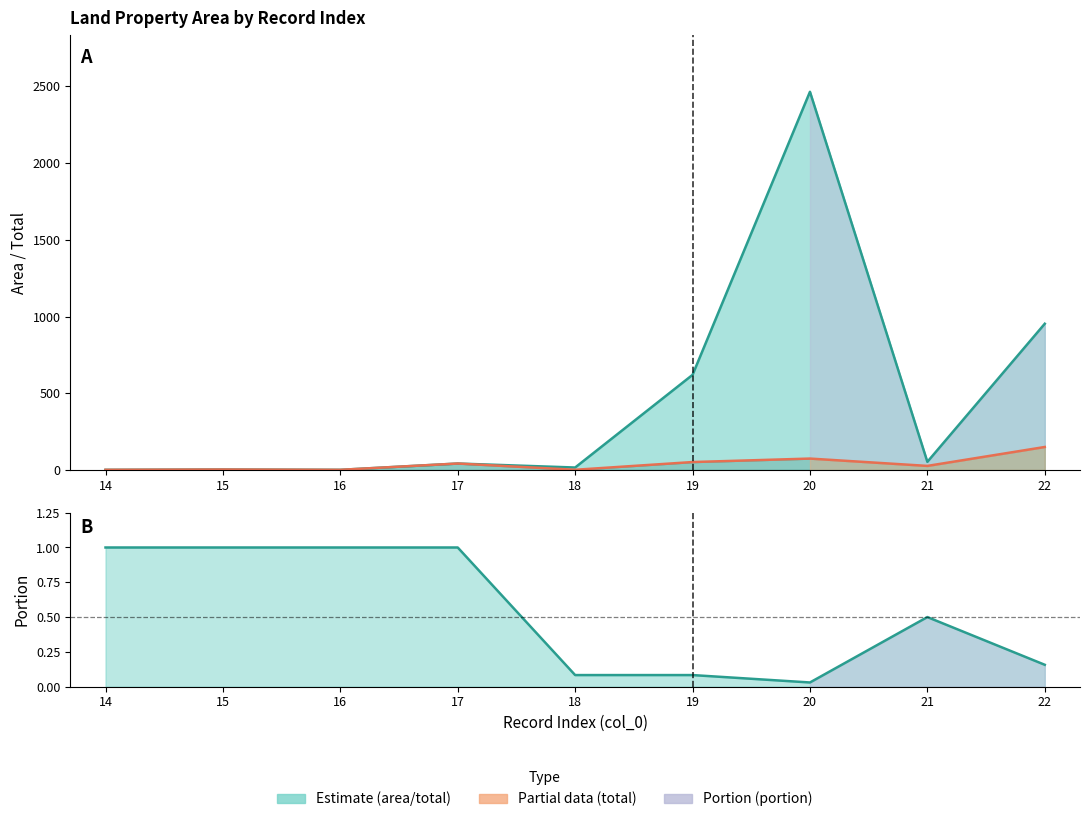

What are all the series names shown in the legend?

area, total, portion